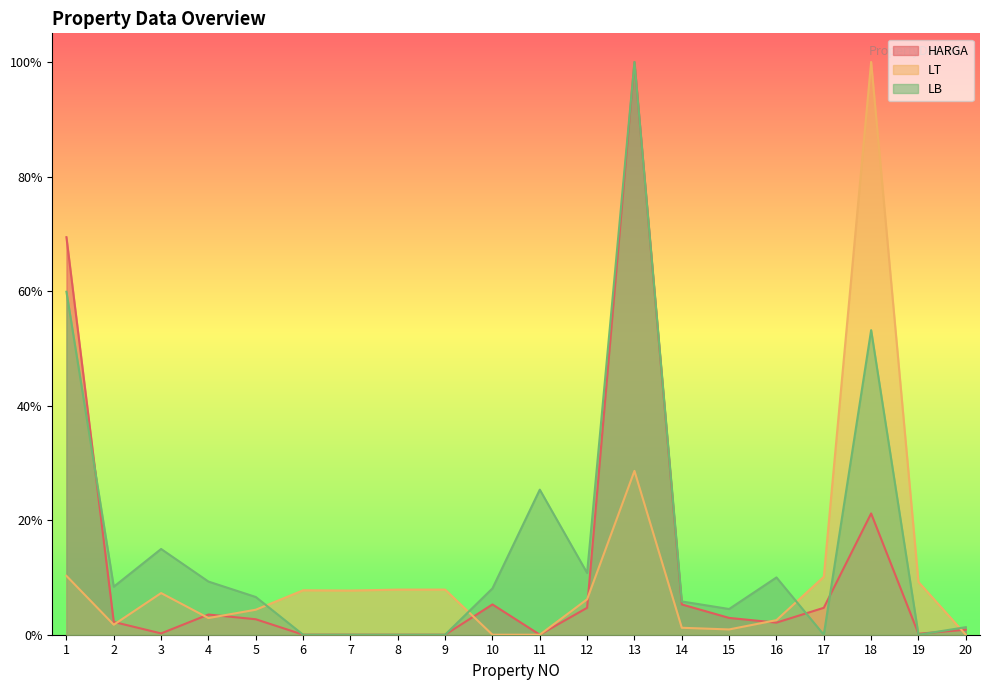

Does the chart display data point markers on the line(s)?

No